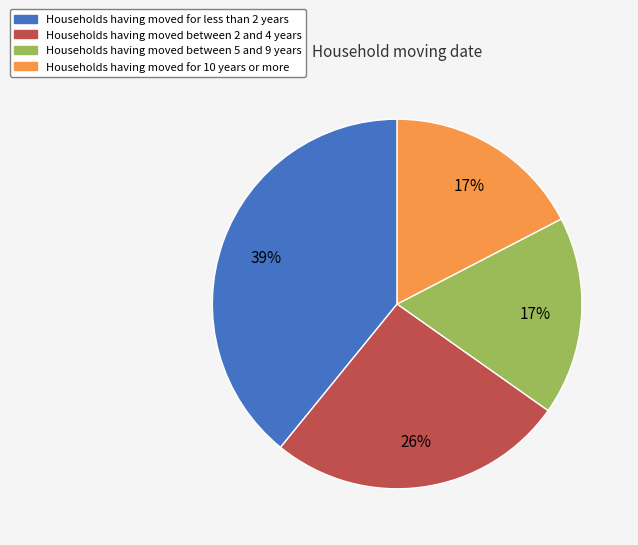

Does any single category account for the majority?

No